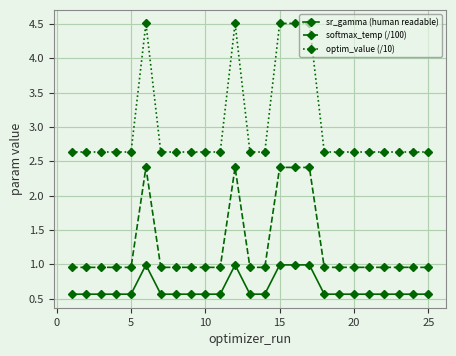

Is this an area chart (filled region under the line)?

No